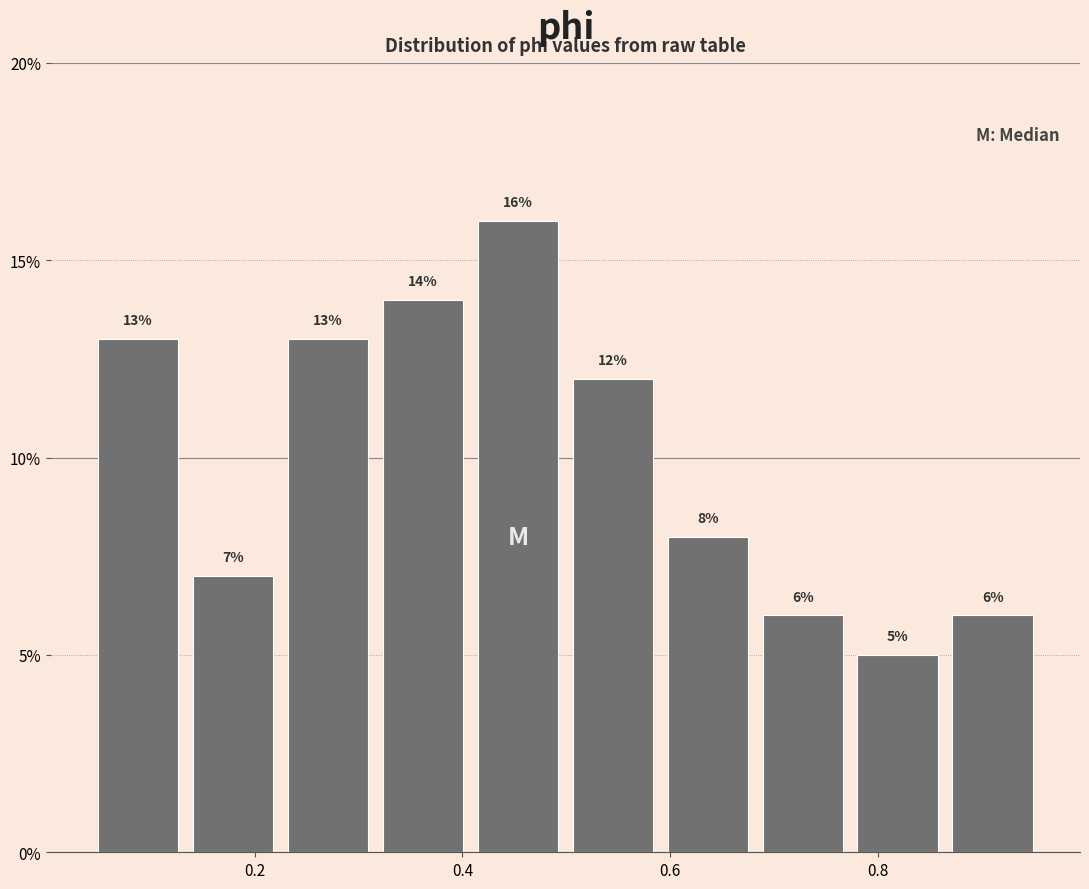

Reading left to right, list every bar in this chart as the range it spans on the x-axis followed by its height. The bar edges are not printed on the chart, so give them approximately, as read against the axis.

0.04 to 0.14: 13
0.14 to 0.22: 7
0.22 to 0.32: 13
0.32 to 0.40: 14
0.40 to 0.50: 16
0.50 to 0.60: 12
0.60 to 0.68: 8
0.68 to 0.78: 6
0.78 to 0.86: 5
0.86 to 0.96: 6